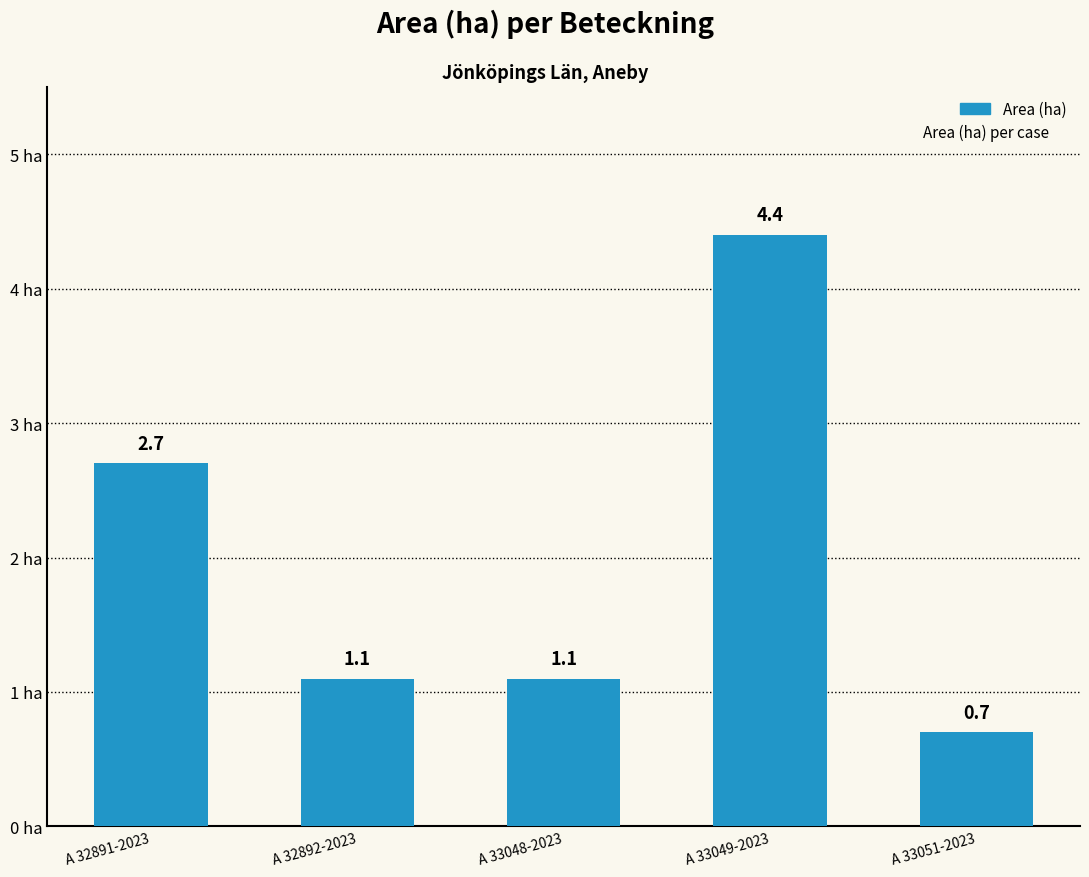

How many distinct data groups are displayed?

1